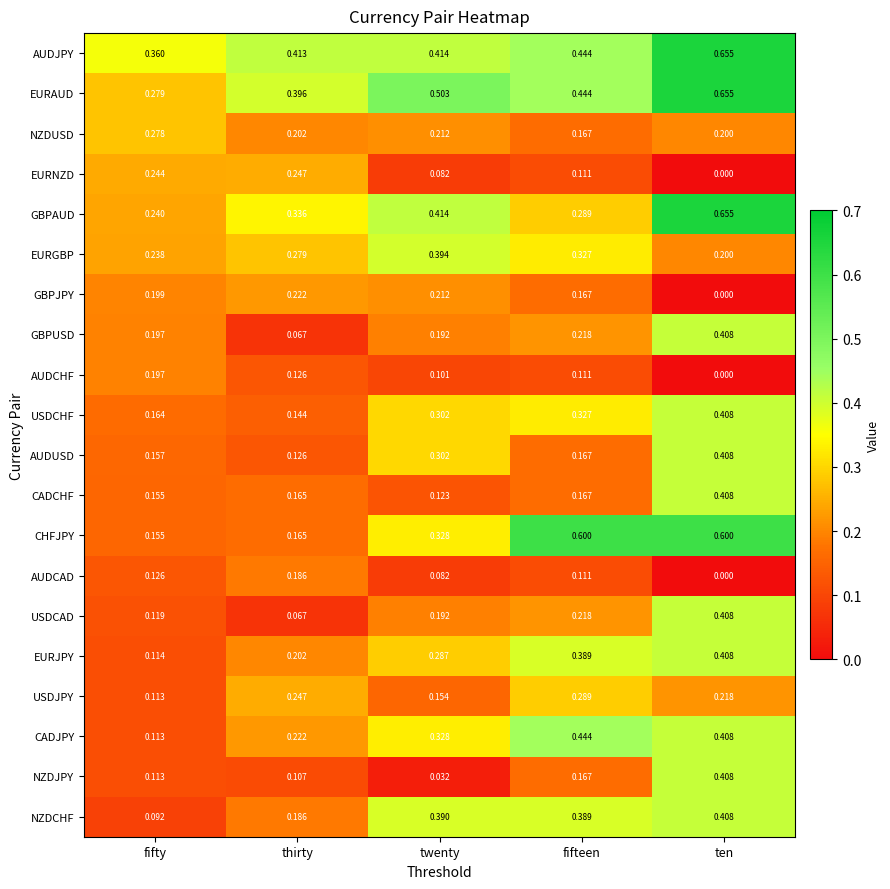

Rank the categories by CADJPY value from lowest to highest.

fifty, thirty, twenty, ten, fifteen